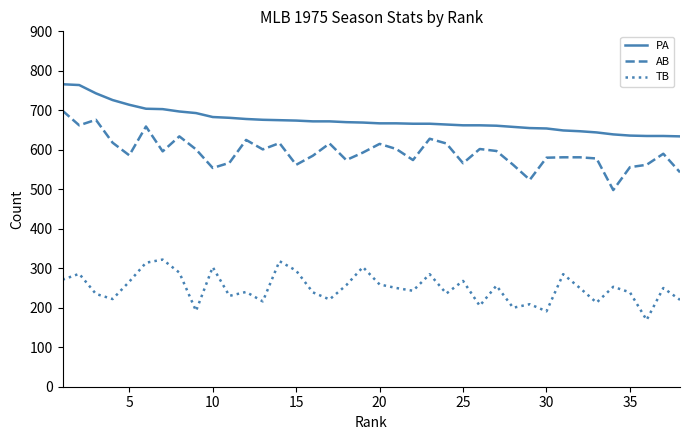

List the series in order of their overall mean, lowest first.

TB, AB, PA